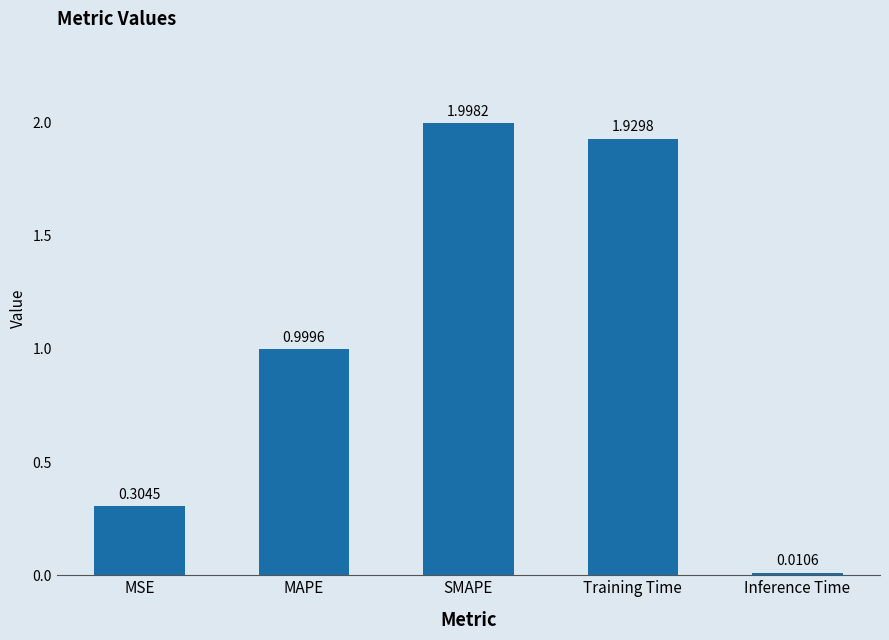

Rank the categories by value from lowest to highest.

Inference Time, MSE, MAPE, Training Time, SMAPE